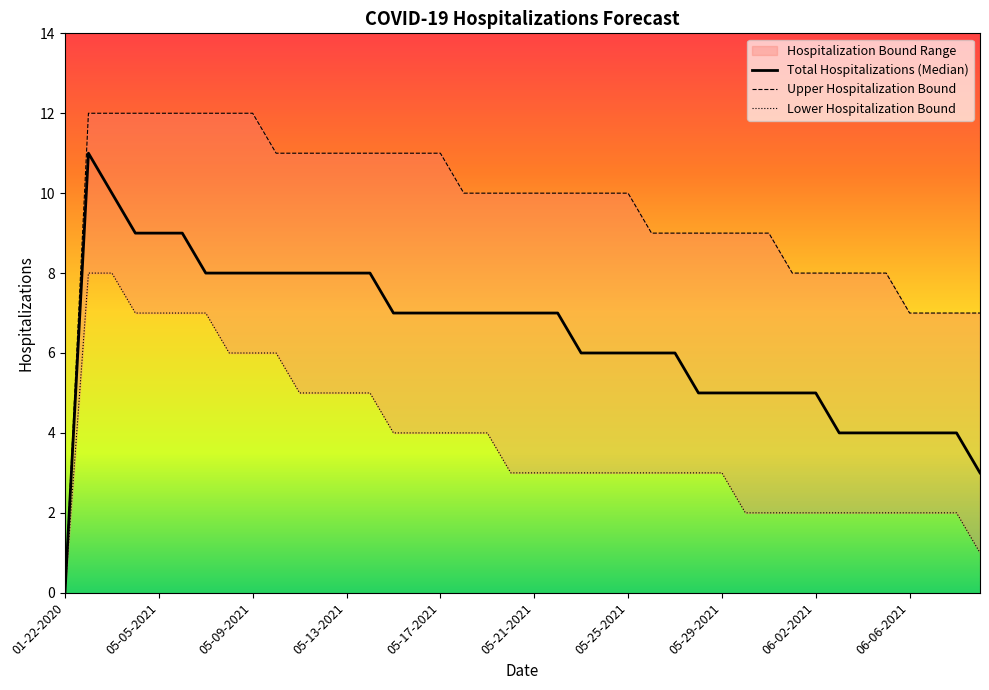

What is the difference between the second highest and minimum values in the Upper Hospitalization Bound series?

12